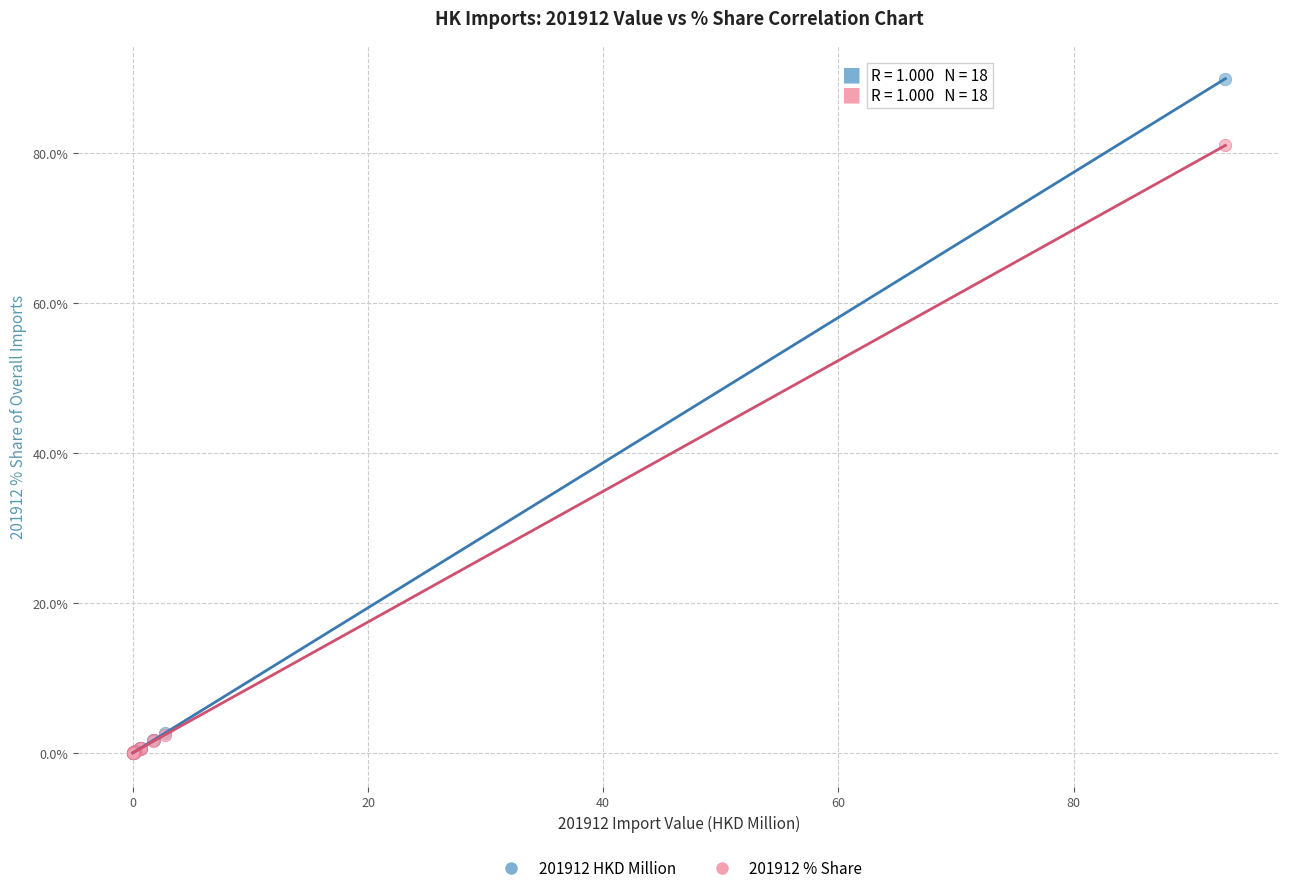

What are all the series names shown in the legend?

201912 HKD Million, 201912 % Share